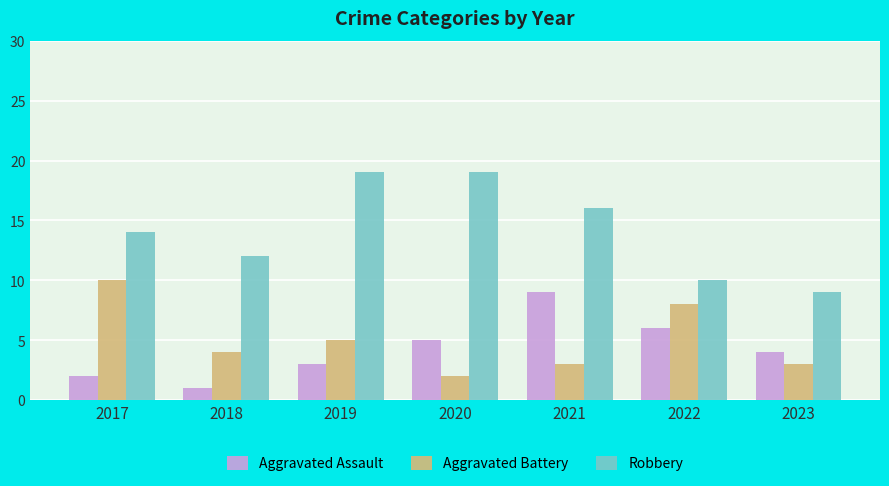

What is the average value of the Aggravated Assault series?

4